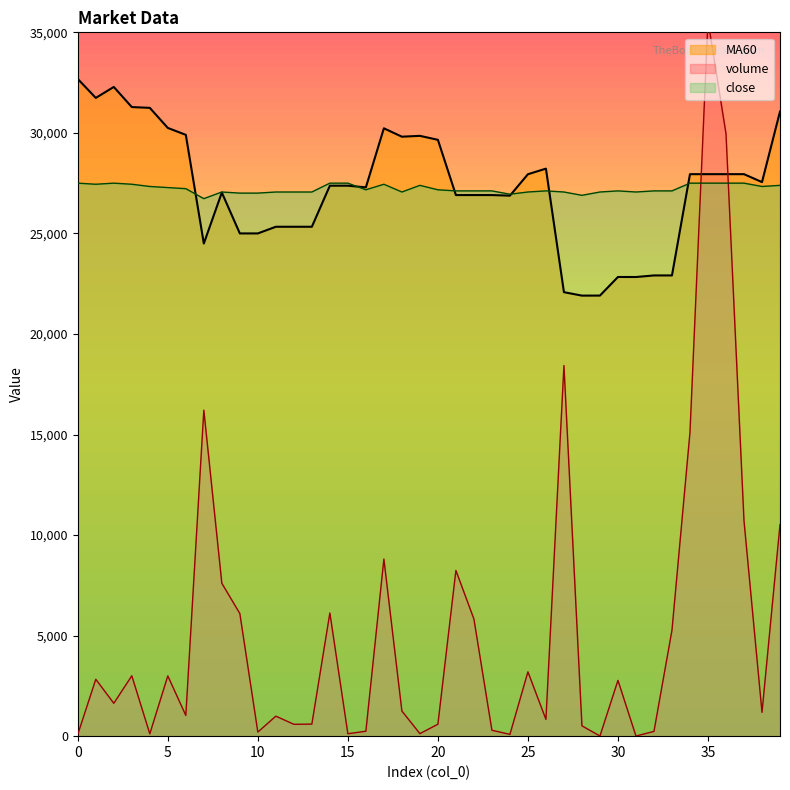

Reading right to left, extract all data points from this chart.

volume: 10522.1	1183.2	10710.4	29961.3	35593.5	15106.5	5269.0	236.6	6.4	2773.9	7.4	513.3	18430.2	834.0	3197.3	88.2	294.0	5825.0	8241.3	593.4	126.0	1251.4	8807.4	246.0	120.0	6126.0	600.0	589.8	994.8	203.4	6098.0	7603.5	16211.7	1030.8	2996.7	116.8	3001.4	1635.0	2828.8	90.0
MA60: 31059.6	27552.3	27946.7	27946.7	27946.7	27946.7	22911.2	22911.2	22832.3	22834.4	21909.8	21907.3	22078.4	28221.8	27943.8	26878.1	26907.5	26907.5	26907.5	29654.6	29852.4	29810.4	30227.5	27291.7	27373.7	27373.7	25331.7	25331.7	25331.7	25000.1	25000.1	27032.8	24498.3	29902.2	30245.8	31244.7	31283.6	32284.1	31739.1	32682.0
close: 27390.0	27335.0	27500.0	27500.0	27500.0	27500.0	27115.0	27115.0	27060.0	27115.0	27060.0	26895.0	27060.0	27115.0	27060.0	26950.0	27115.0	27115.0	27115.0	27170.0	27390.0	27060.0	27445.0	27170.0	27500.0	27500.0	27060.0	27060.0	27060.0	27005.0	27005.0	27060.0	26730.0	27225.0	27280.0	27335.0	27445.0	27500.0	27445.0	27500.0